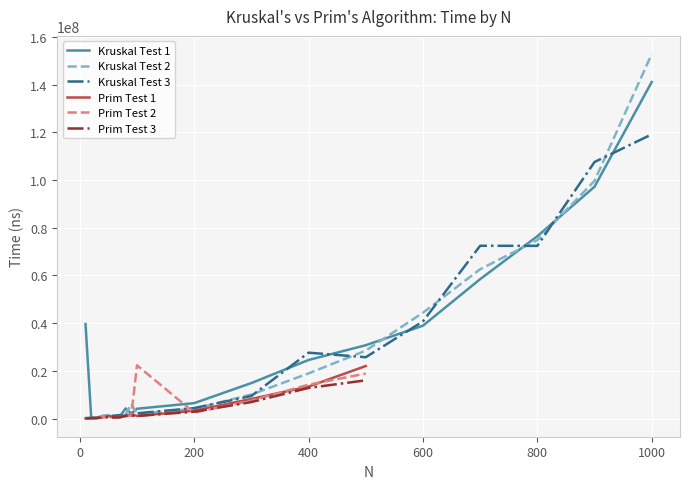

What is the minimum value for Kruskal Test 2?

241243